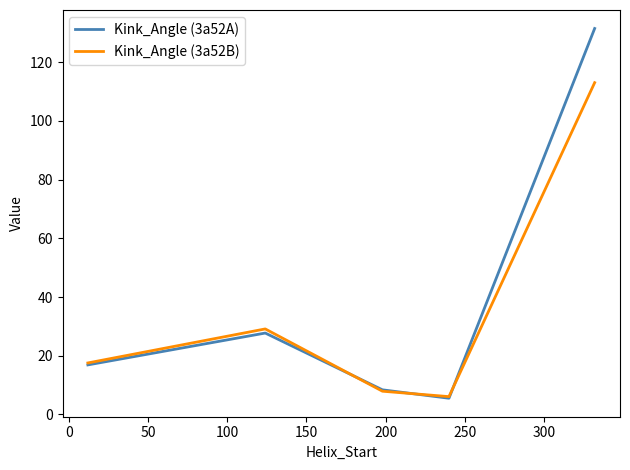

What is the minimum value for Kink_Angle (3a52B)?

6.1